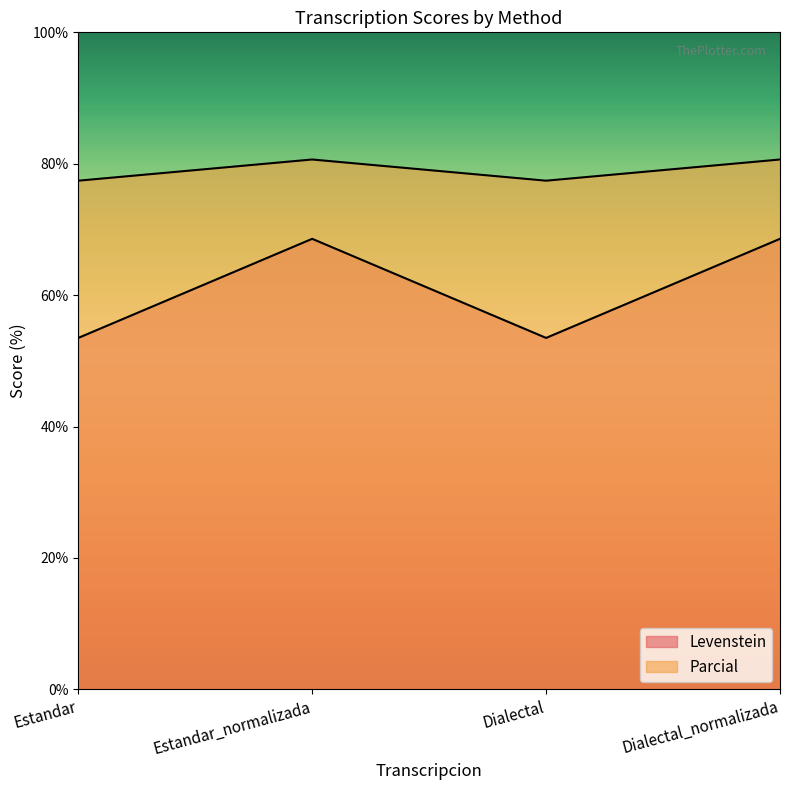

Which series has the widest spread of values?

Levenstein